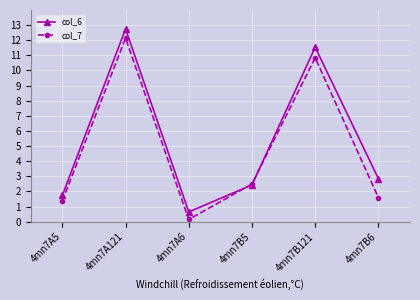

What is the maximum value shown in the chart?

12.7